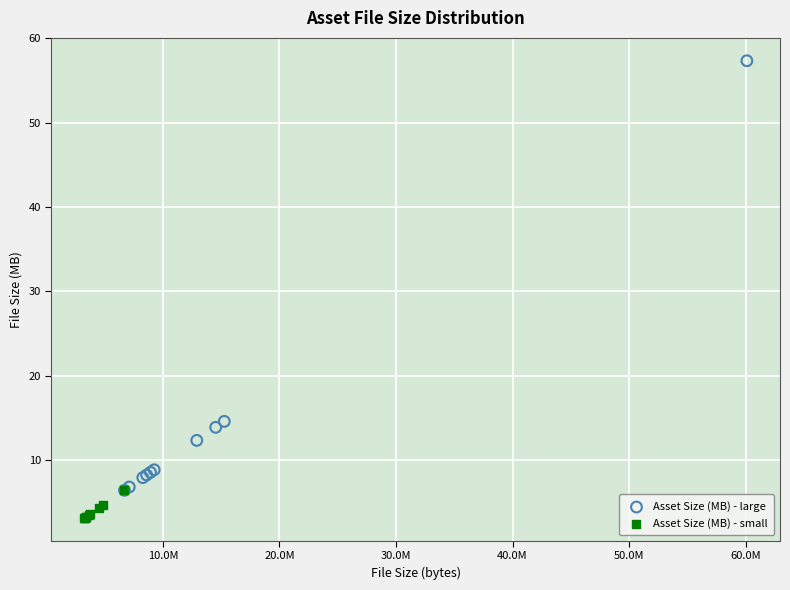

Which series has the largest Y range (max minus min)?

Asset Size (MB) - large